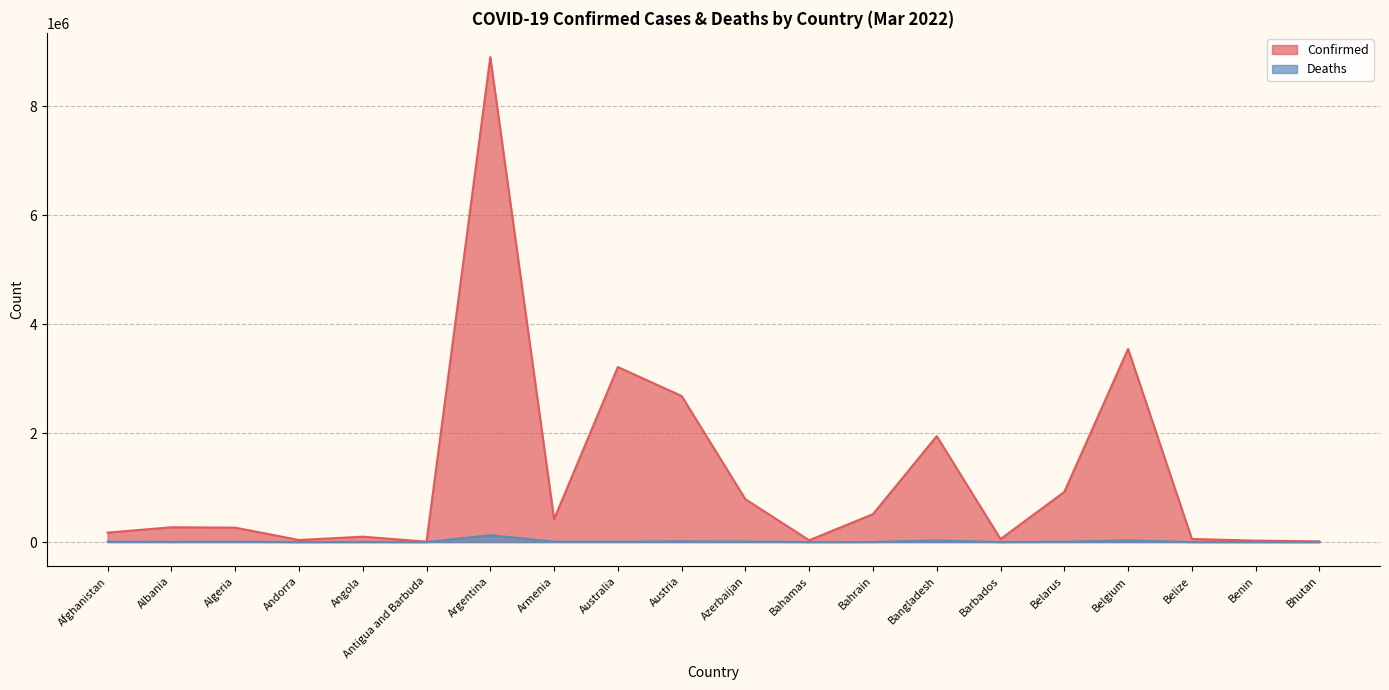

What is the difference between the highest and lowest values at Azerbaijan?

776253